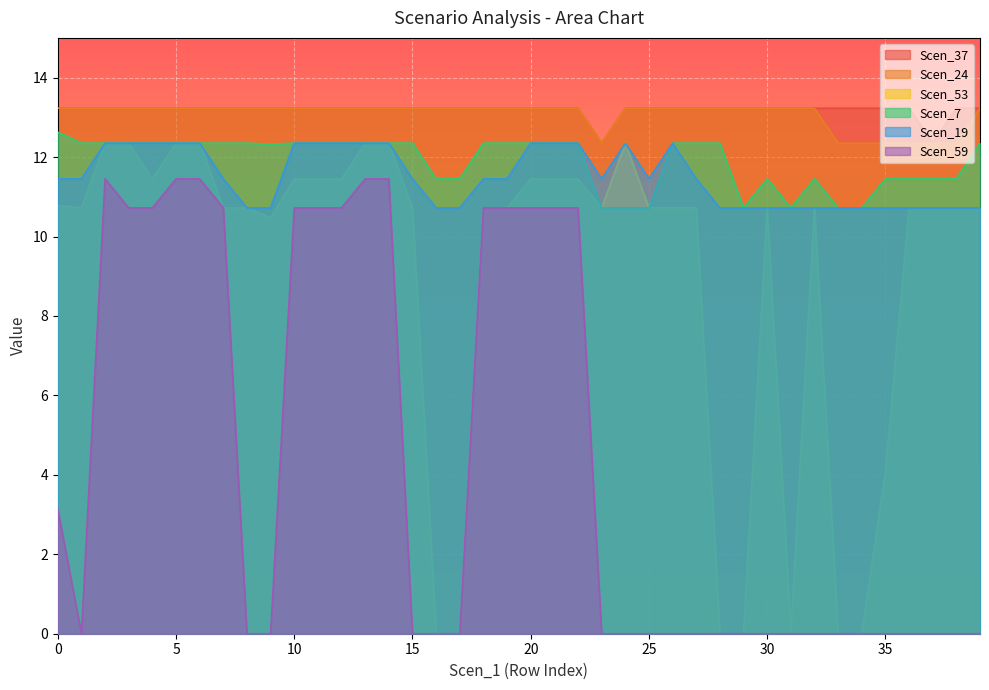

How many lines are shown in the chart?

6